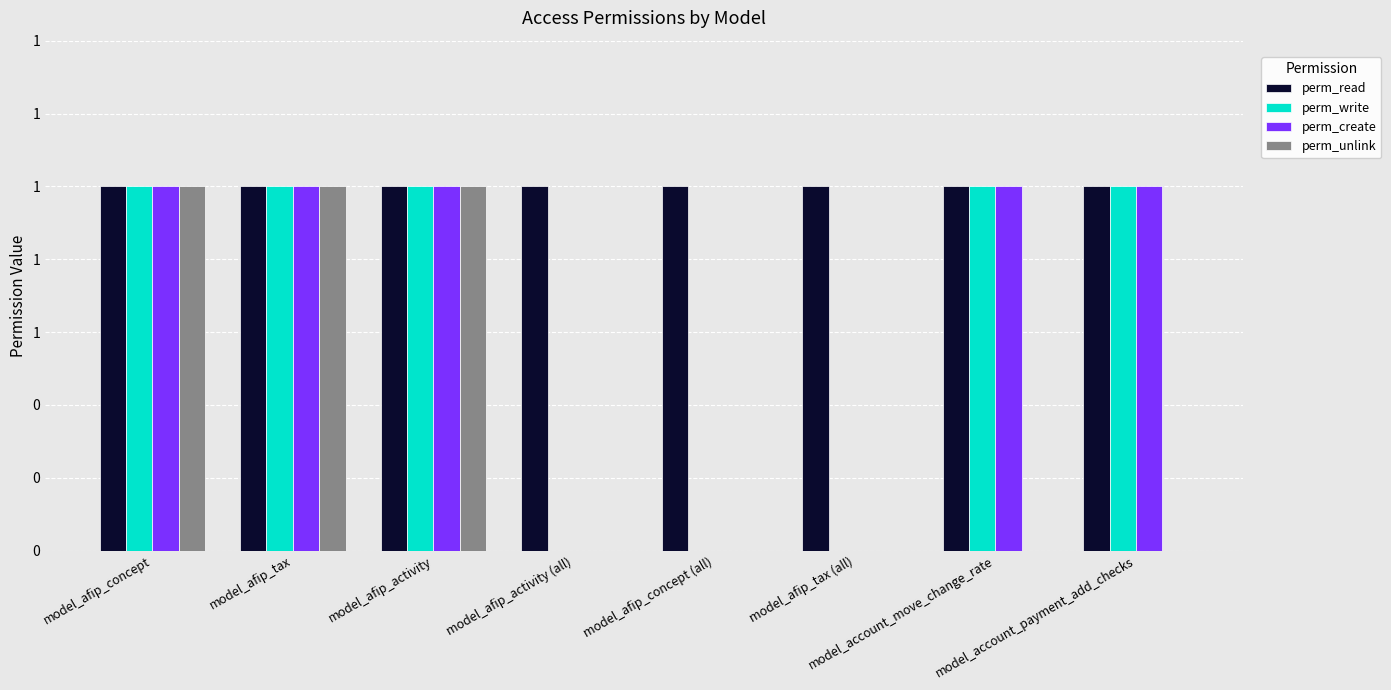

Read the perm_read value at model_afip_concept.

1